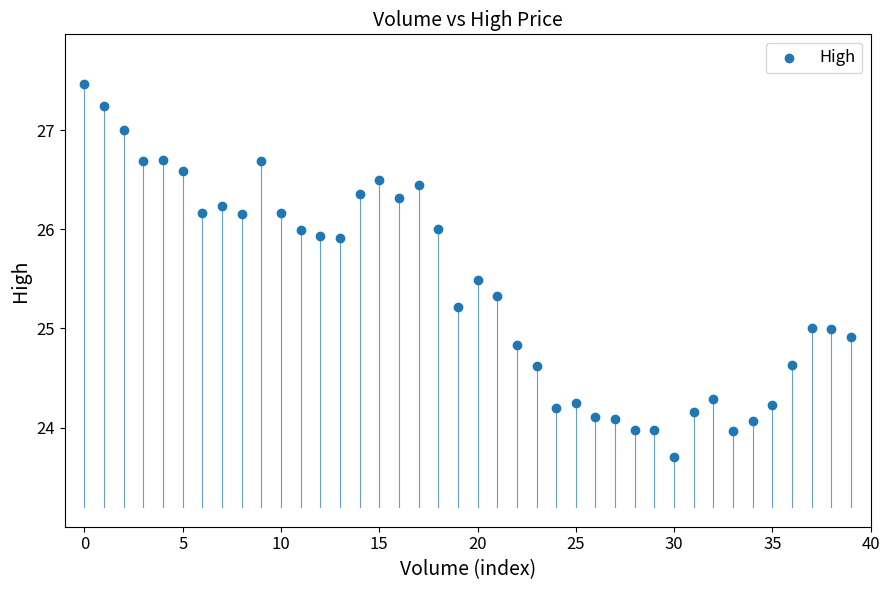

What is the range of Y values (max minus min)?

3.8